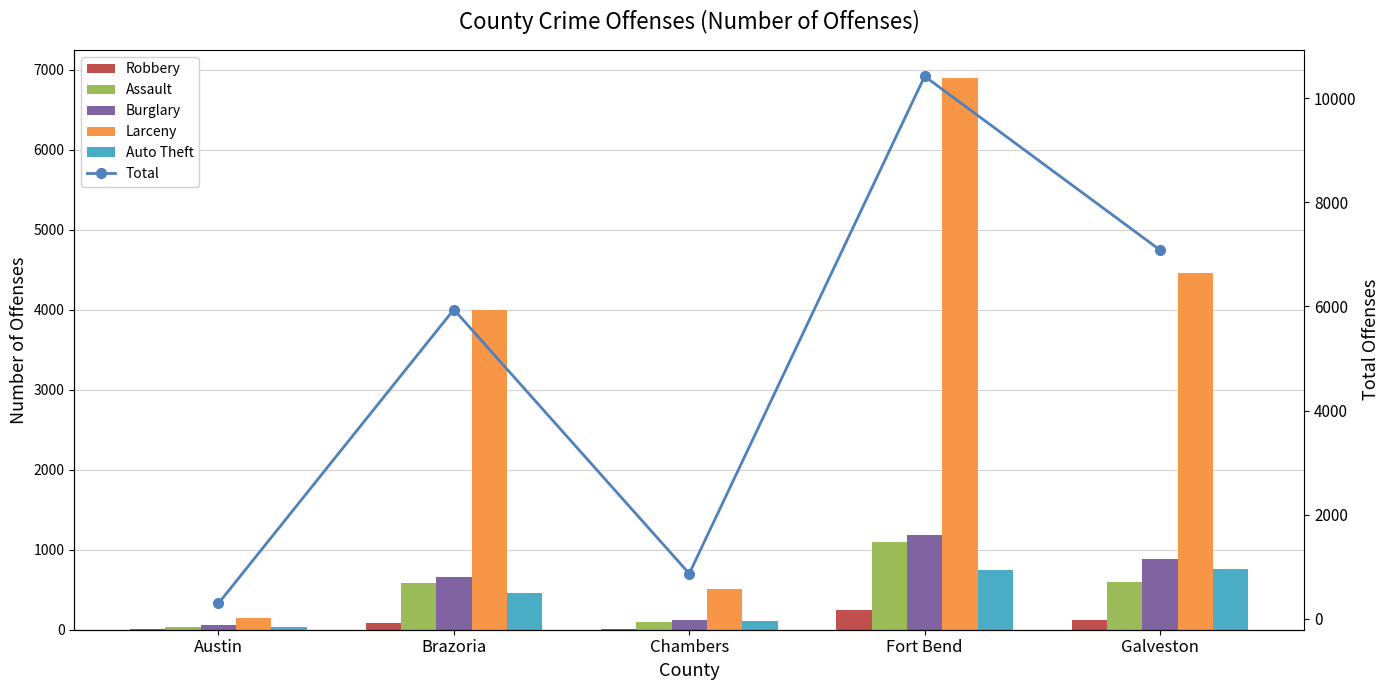

What is the difference between the maximum and minimum values in the Total series?

10129